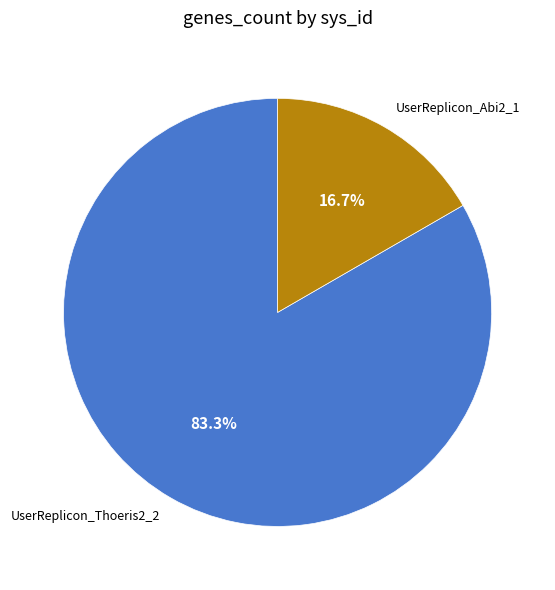

Which category has the smallest portion of the pie?

UserReplicon_Abi2_1